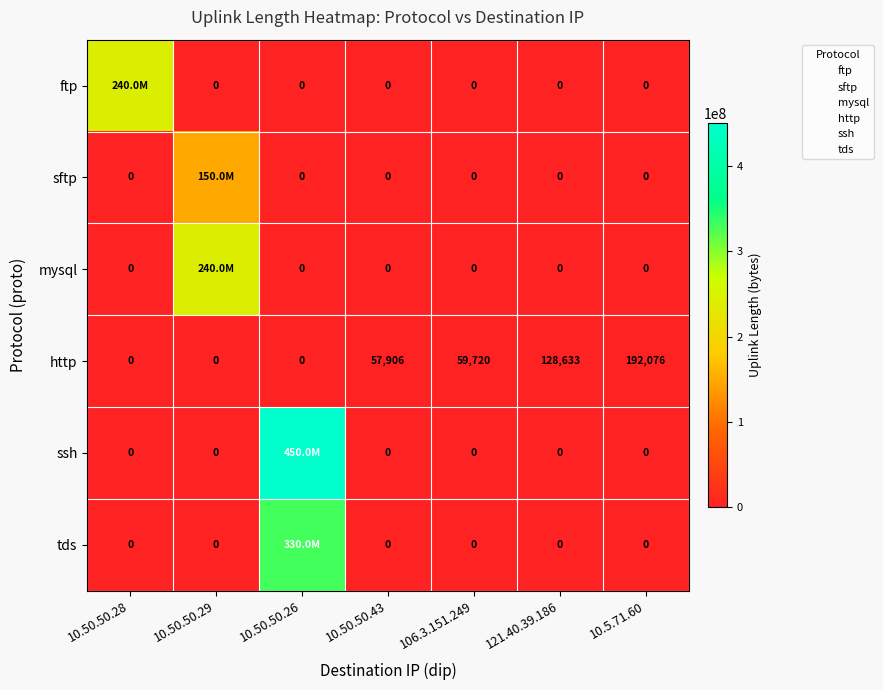

At which category is the sum across all series the highest?

10.50.50.26